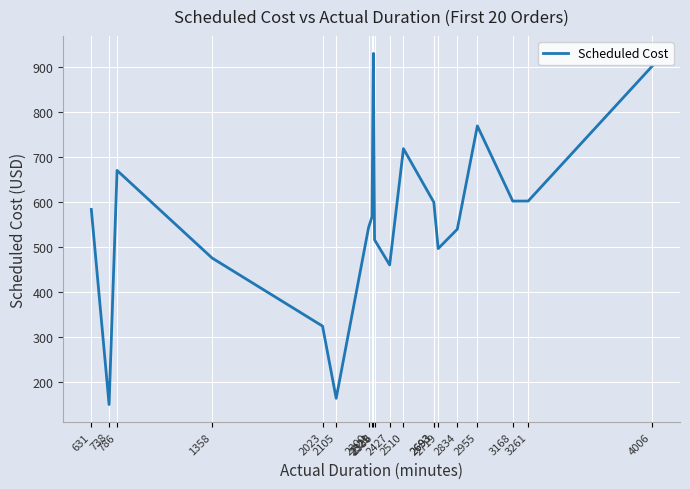

What is the average value?

560.8